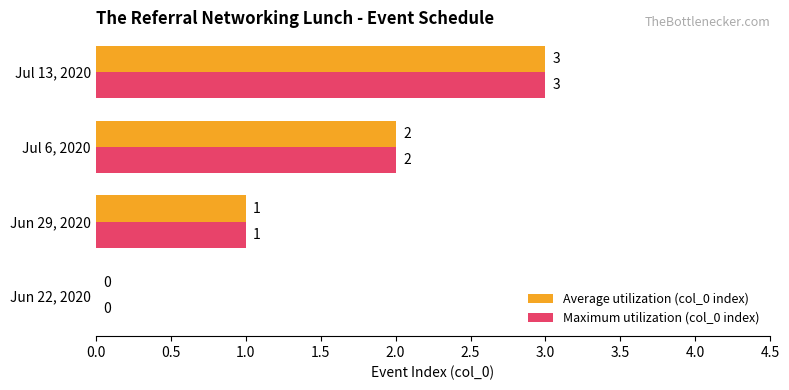

At which label is Maximum utilization (col_0 index) closest to 1?

Jun 29, 2020